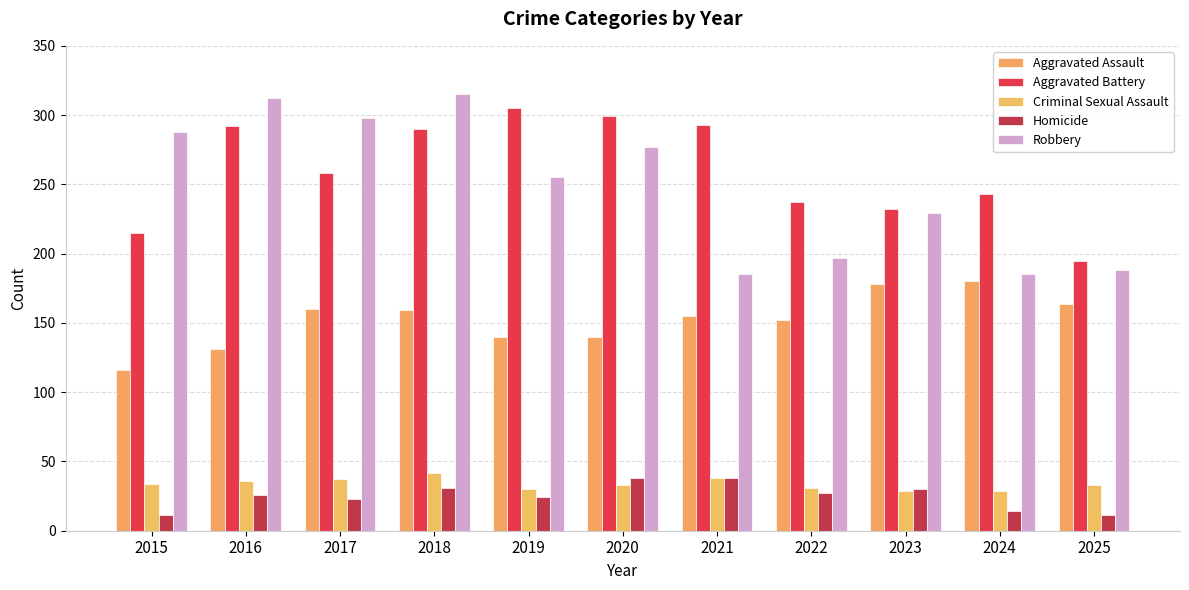

List the labels in order of Aggravated Assault value, largest first.

2024, 2023, 2025, 2017, 2018, 2021, 2022, 2019, 2020, 2016, 2015